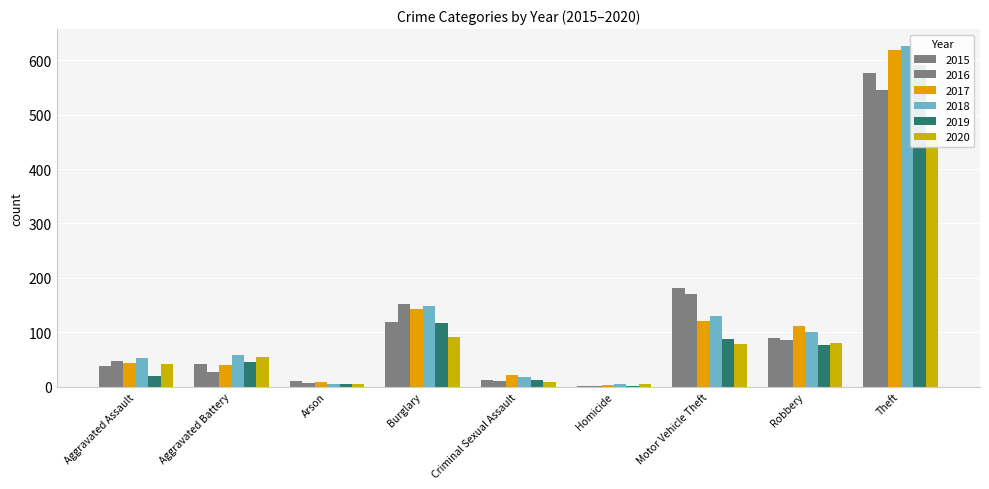

Reading left to right, transcribe all the data shown in this chart.

2015: Aggravated Assault=38	Aggravated Battery=41	Arson=10	Burglary=119	Criminal Sexual Assault=12	Homicide=2	Motor Vehicle Theft=181	Robbery=90	Theft=577
2016: Aggravated Assault=47	Aggravated Battery=26	Arson=6	Burglary=151	Criminal Sexual Assault=11	Homicide=2	Motor Vehicle Theft=171	Robbery=86	Theft=546
2017: Aggravated Assault=44	Aggravated Battery=39	Arson=8	Burglary=143	Criminal Sexual Assault=21	Homicide=3	Motor Vehicle Theft=120	Robbery=111	Theft=618
2018: Aggravated Assault=52	Aggravated Battery=59	Arson=4	Burglary=149	Criminal Sexual Assault=17	Homicide=5	Motor Vehicle Theft=130	Robbery=100	Theft=626
2019: Aggravated Assault=19	Aggravated Battery=46	Arson=5	Burglary=117	Criminal Sexual Assault=12	Homicide=2	Motor Vehicle Theft=88	Robbery=77	Theft=591
2020: Aggravated Assault=42	Aggravated Battery=54	Arson=4	Burglary=92	Criminal Sexual Assault=8	Homicide=4	Motor Vehicle Theft=79	Robbery=81	Theft=462